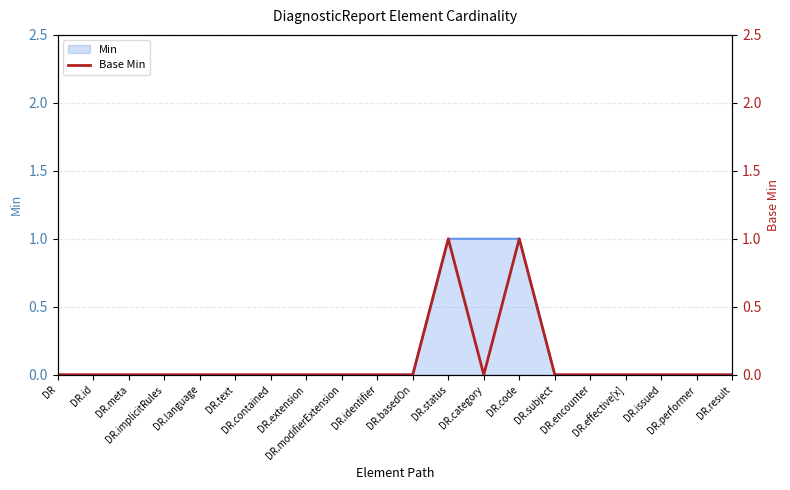

Rank the categories by value from lowest to highest.

DR, DR.id, DR.meta, DR.implicitRules, DR.language, DR.text, DR.contained, DR.extension, DR.modifierExtension, DR.identifier, DR.basedOn, DR.category, DR.subject, DR.encounter, DR.effective[x], DR.issued, DR.performer, DR.result, DR.status, DR.code